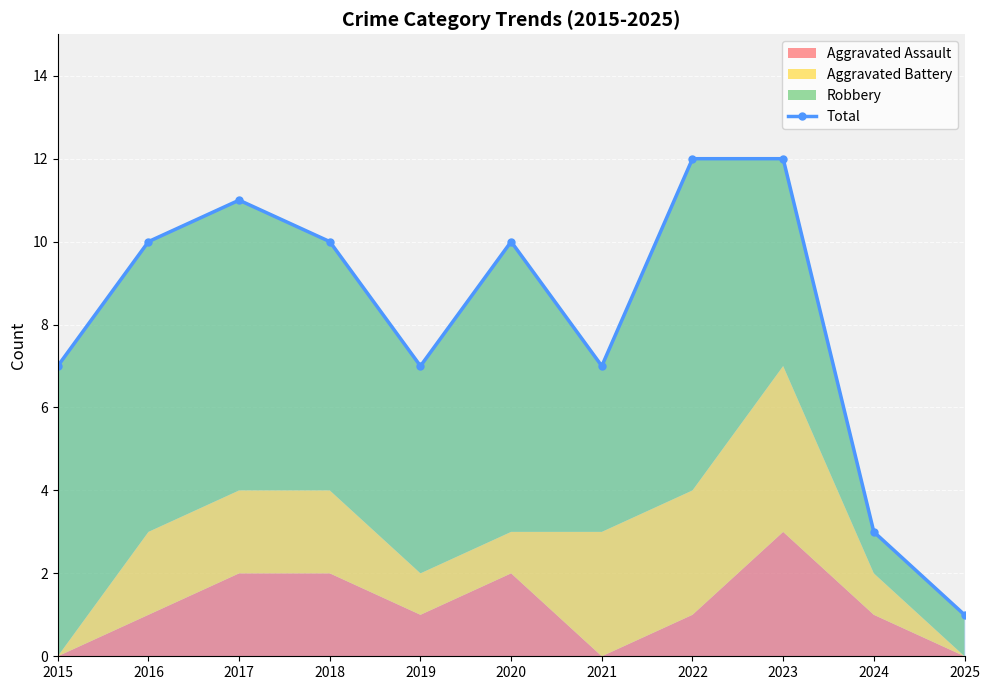

Does the chart display data point markers on the line(s)?

Yes